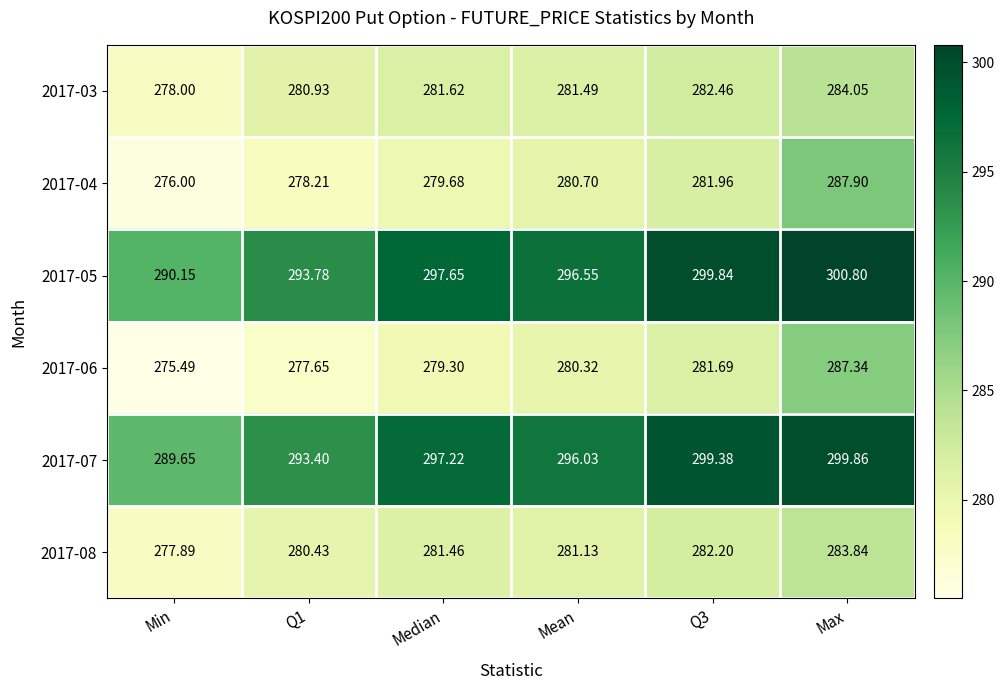

Which series has the largest total across all categories?

2017-05